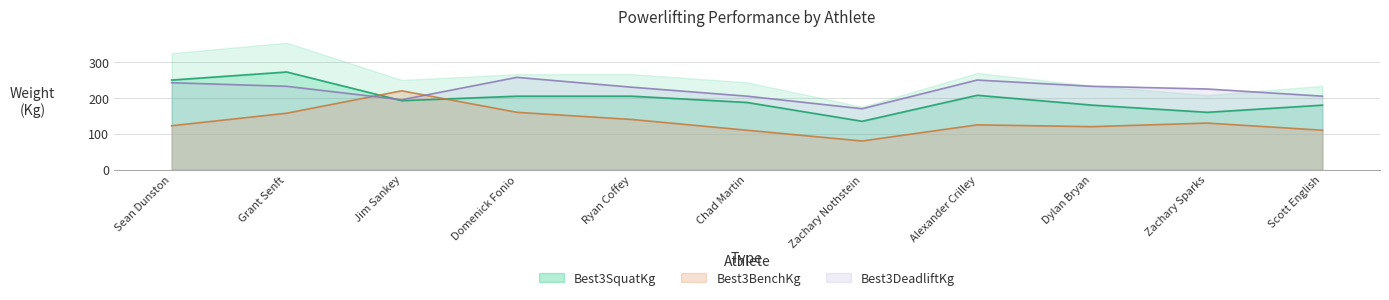

List the series in order of their overall mean, highest first.

Best3DeadliftKg, Best3SquatKg, Best3BenchKg